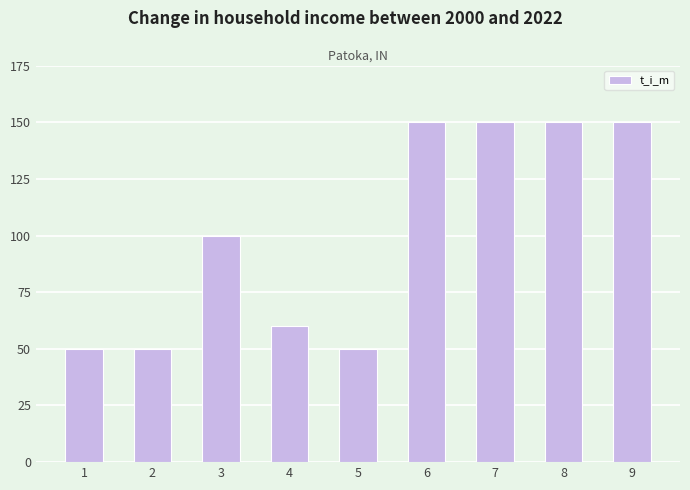

How many bars are there in total?

9